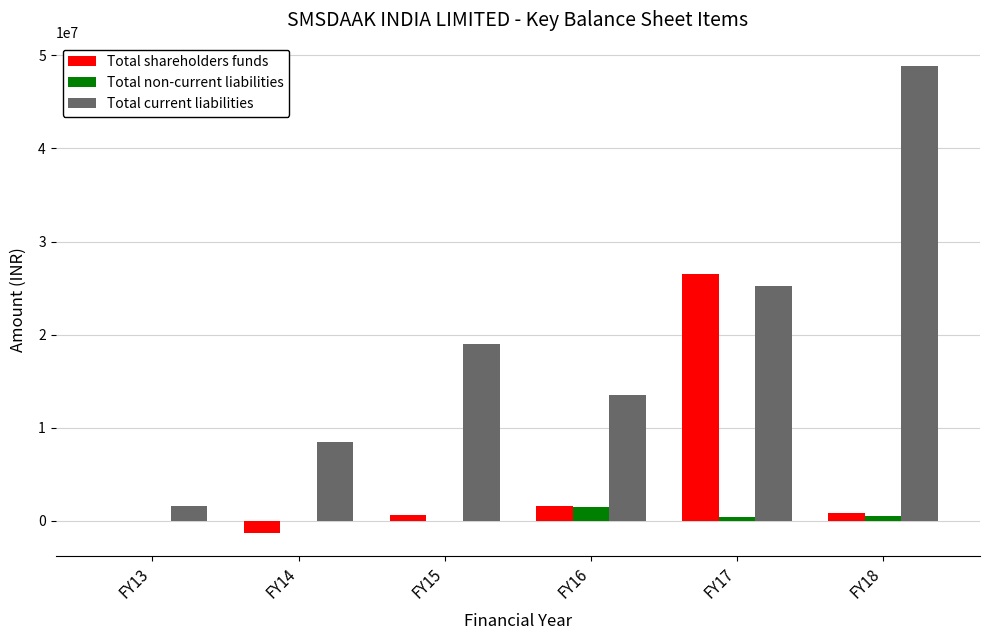

How many categories are shown in the chart?

6